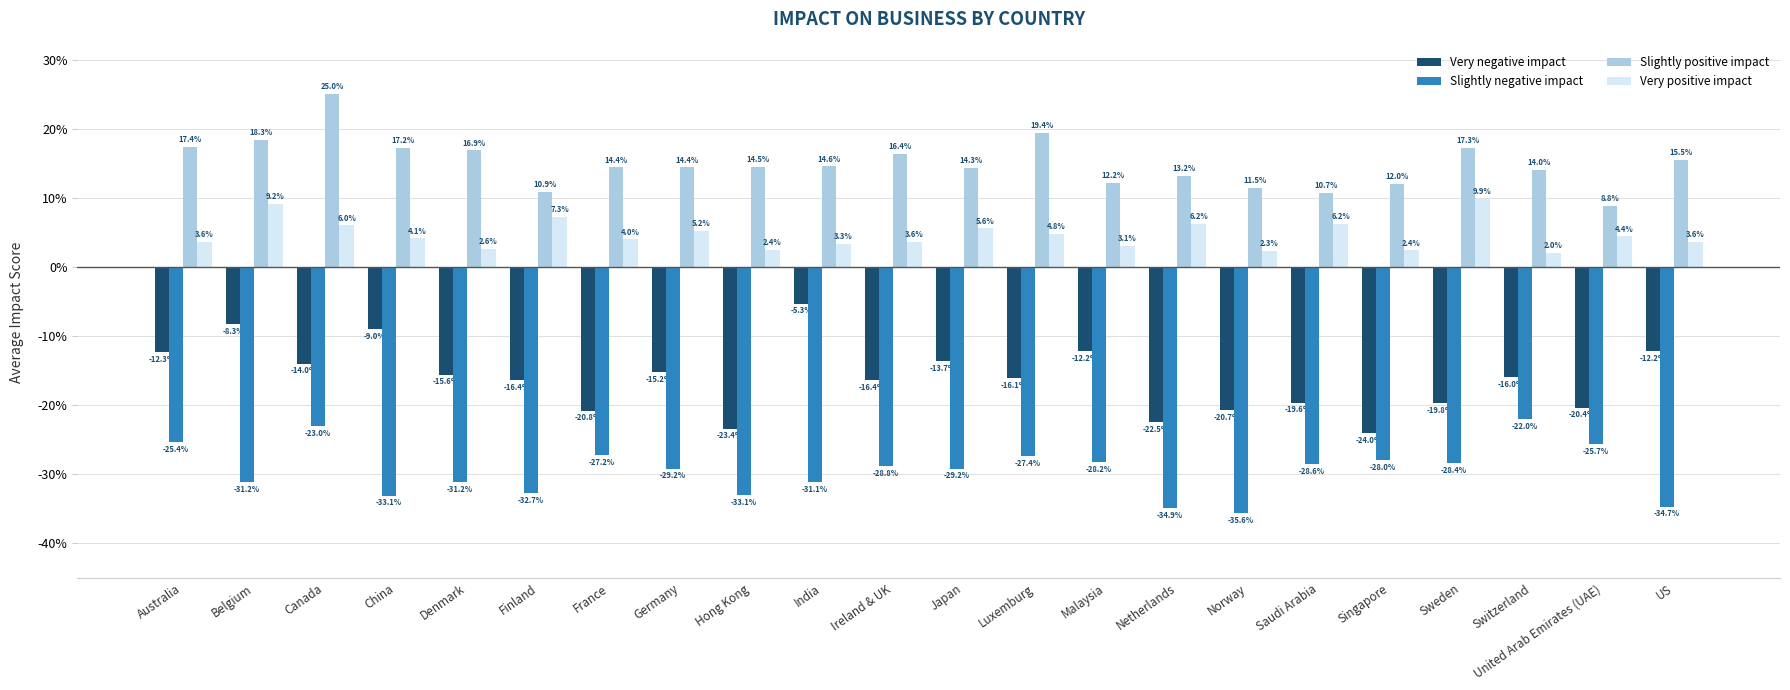

The Slightly negative impact series shows -0.2 at Netherlands. True or false?

False